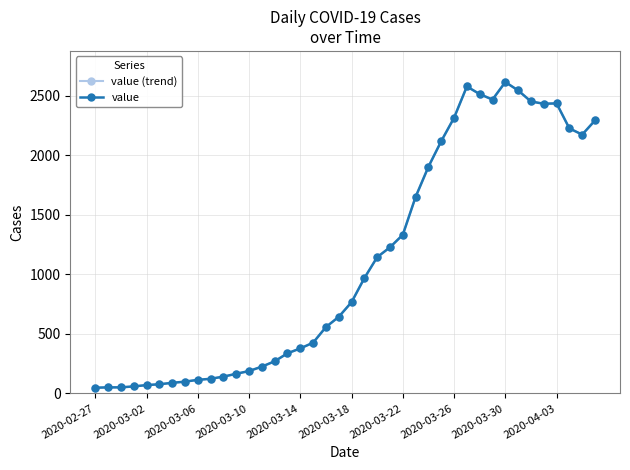

Does the chart display data point markers on the line(s)?

Yes